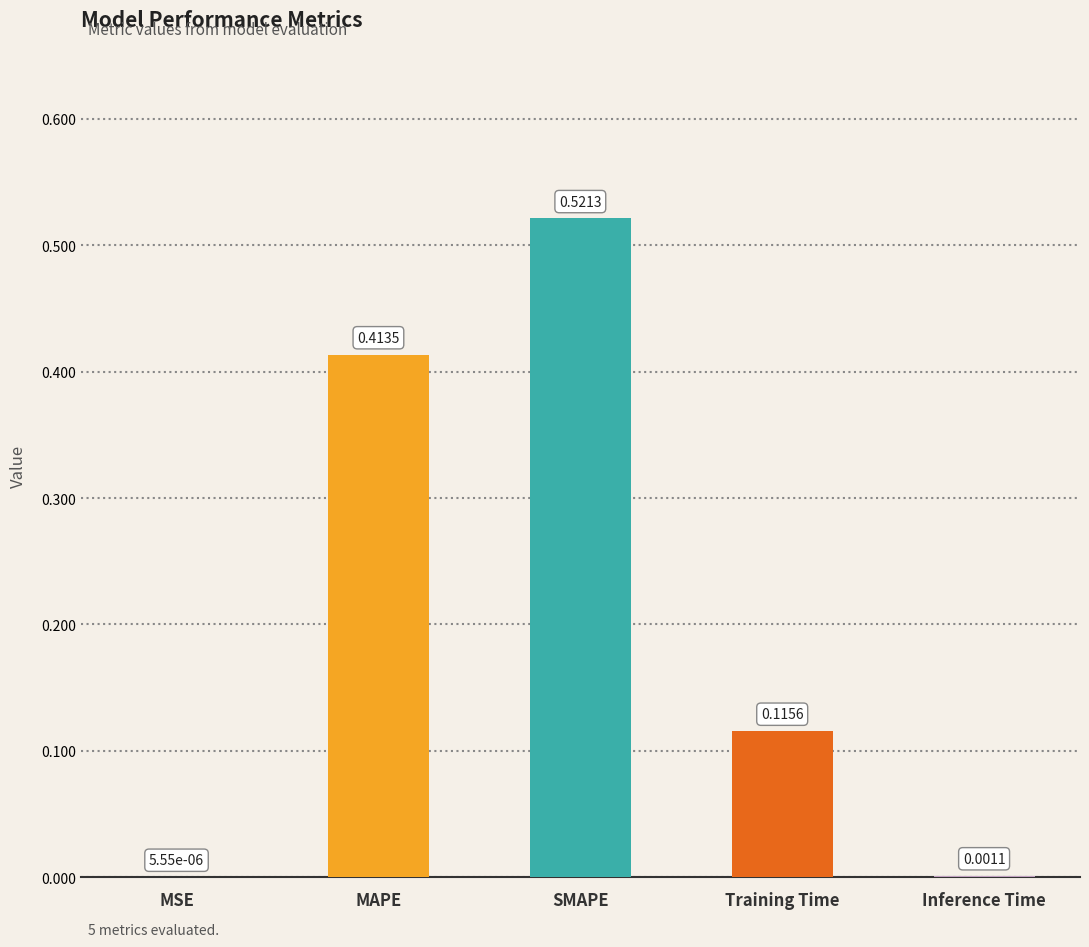

True or false: the data shows 0.8 at SMAPE.

False